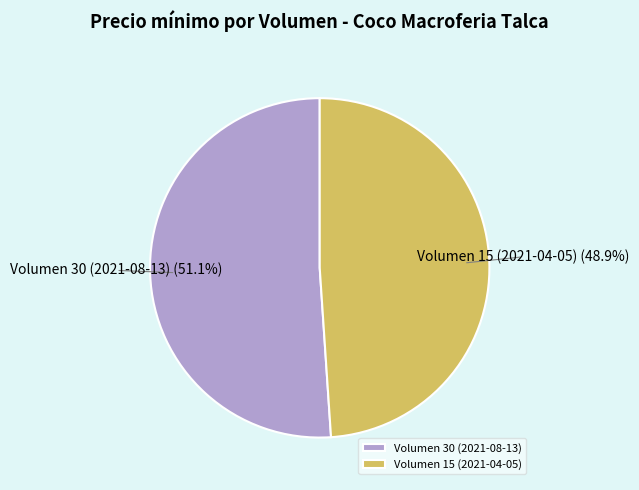

Does Volumen 15 (2021-04-05) represent more than half of the total?

No